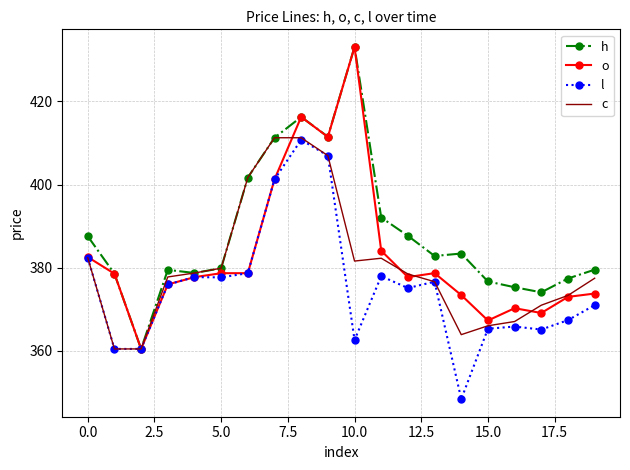

What is the minimum value shown in the chart?

348.4